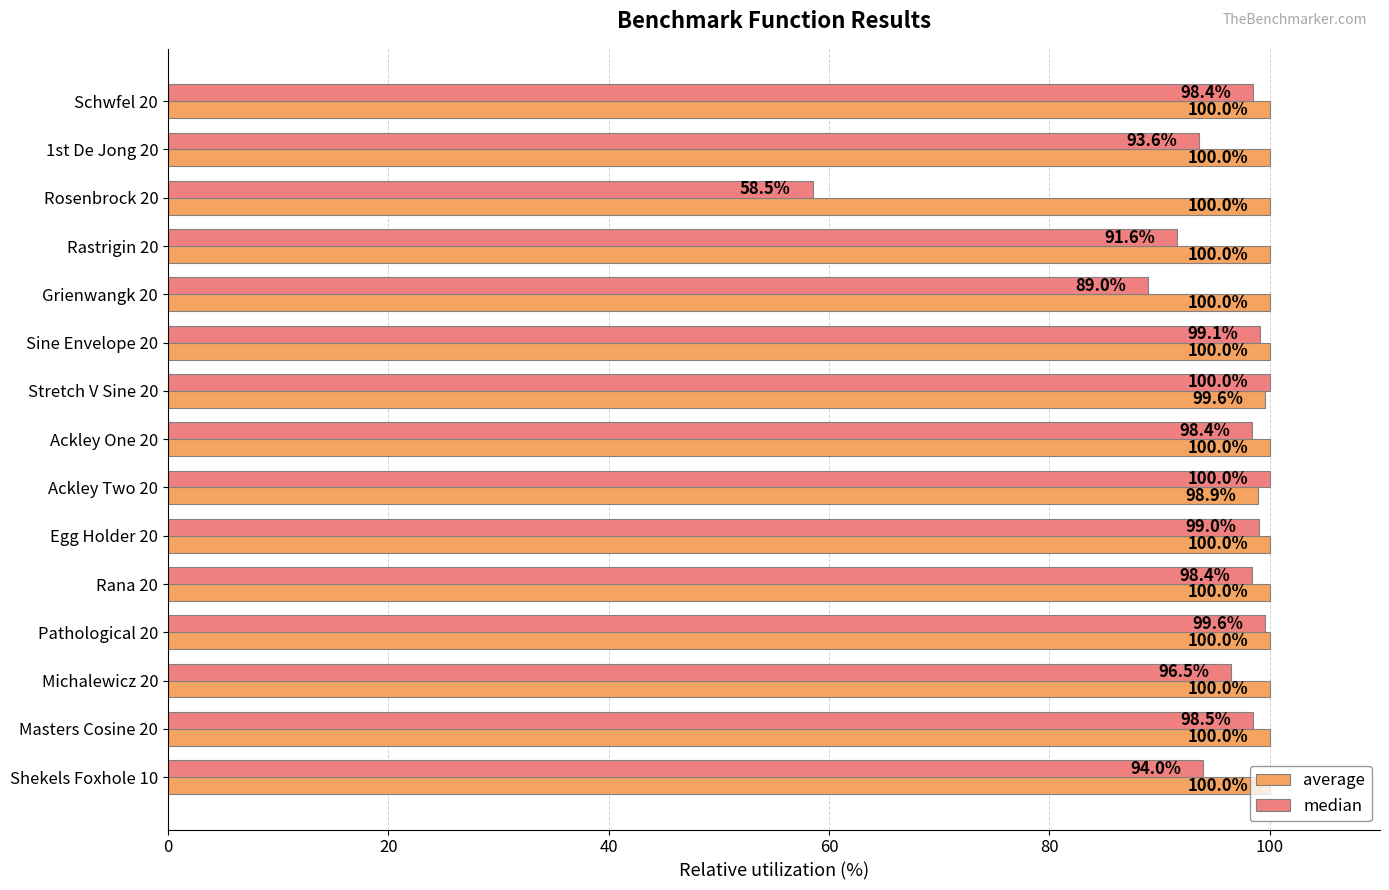

Which series has the largest range (max minus min)?

median